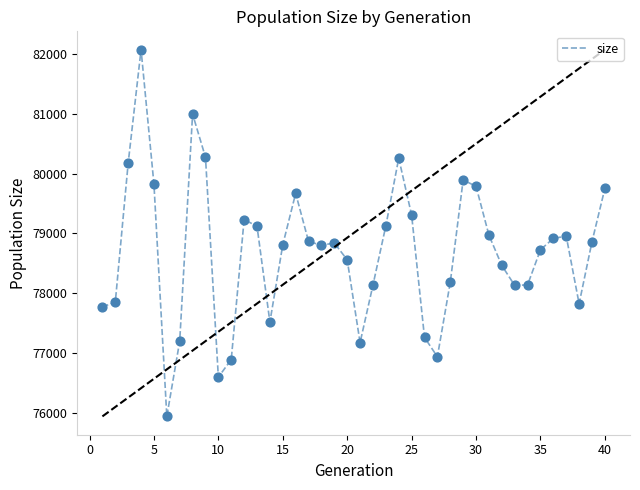

What is the range of X values (max minus min)?

39